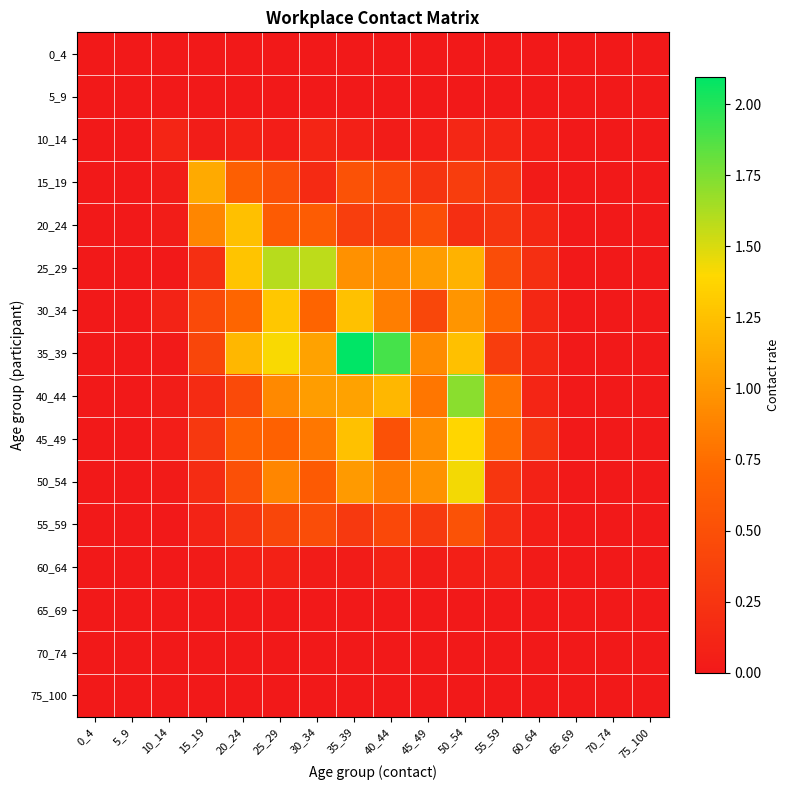

At which category is the sum across all series the highest?

50_54